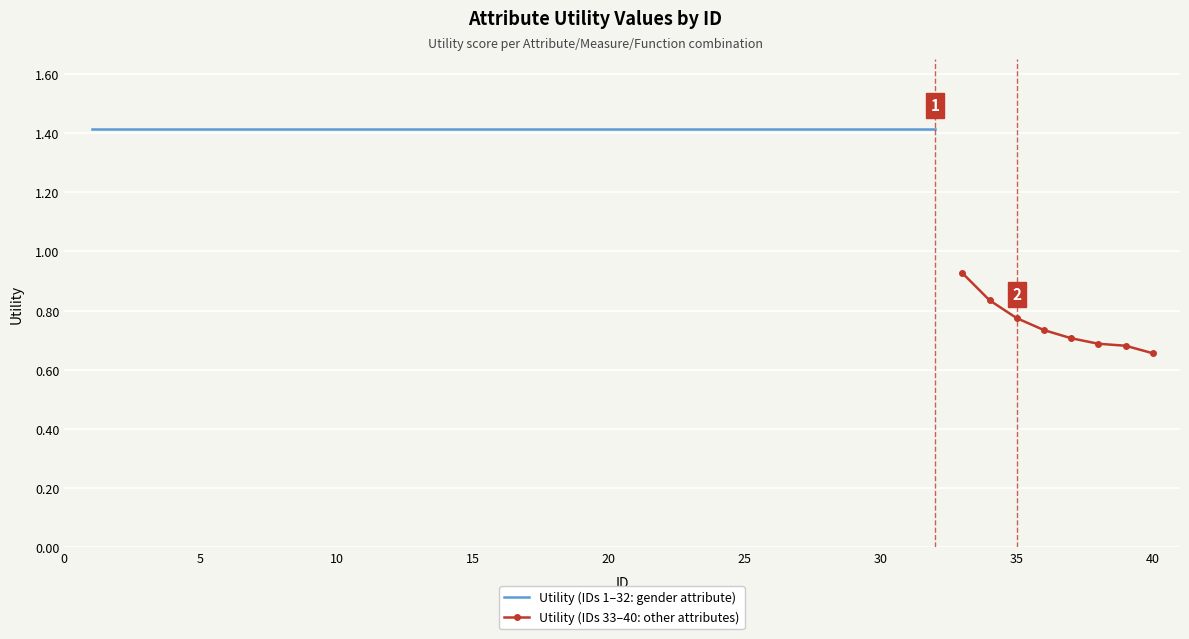

The value at 25 is 1.4. True or false?

True